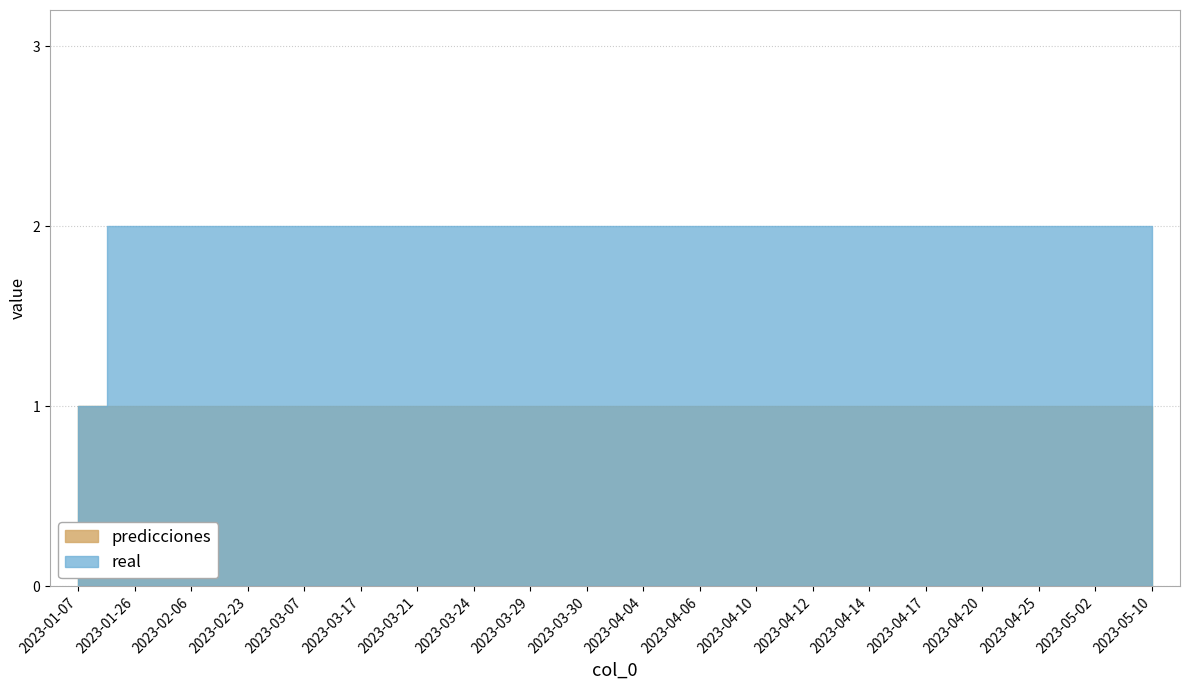

Between 2023-04-10 and 2023-04-12, which series saw the biggest shift?

real